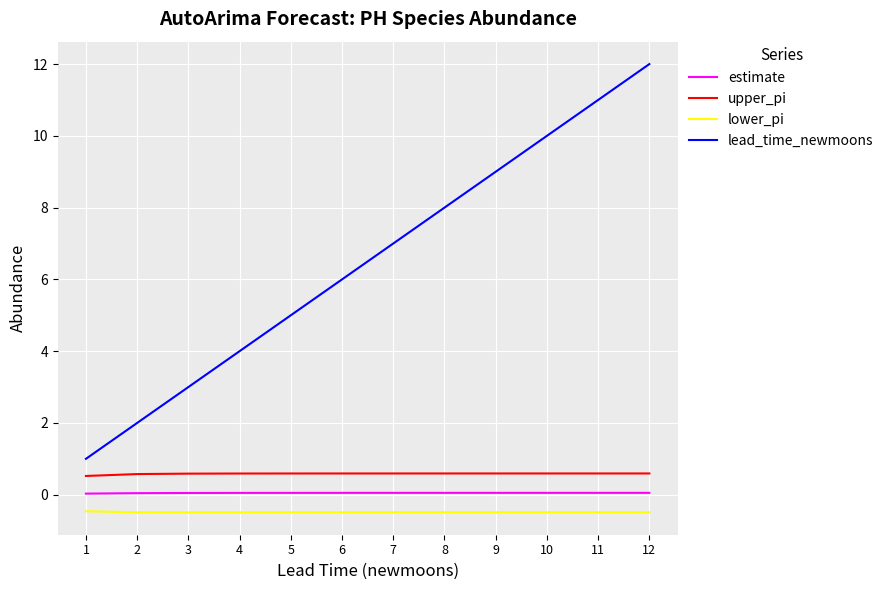

Is this an area chart (filled region under the line)?

No